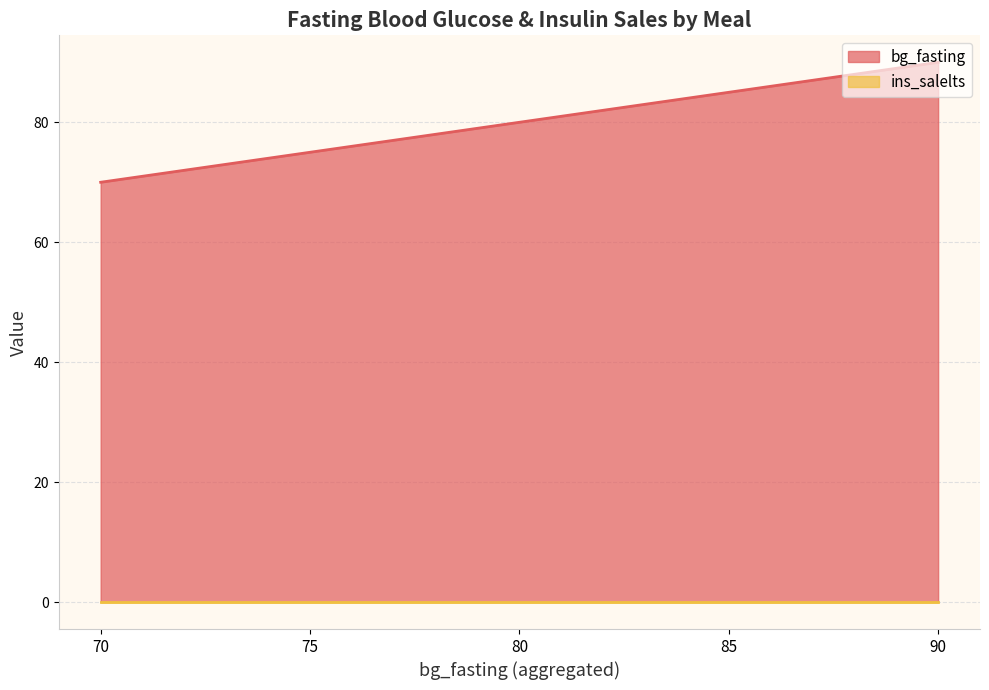

Which series has the largest range (max minus min)?

bg_fasting